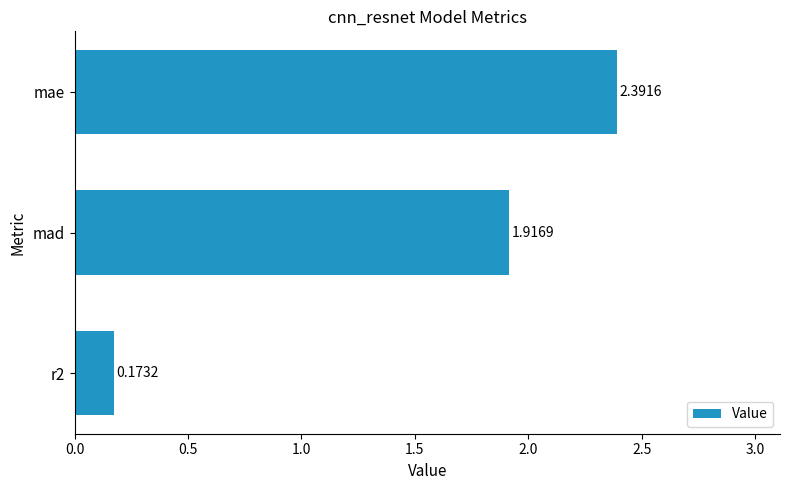

Does the chart contain any negative values?

No